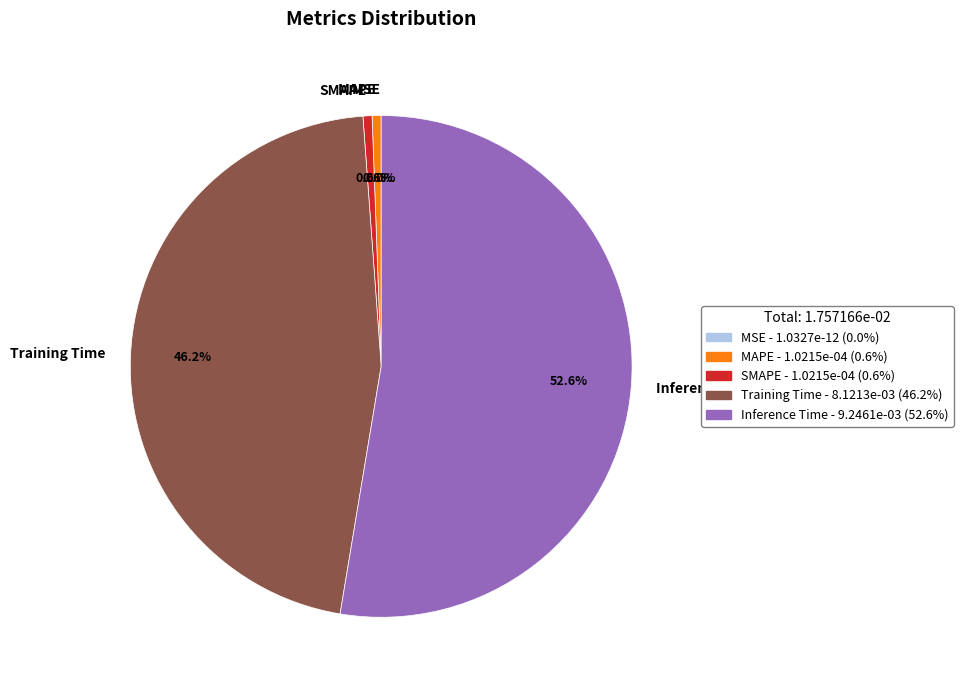

To the nearest percent, what portion does MAPE represent?

1%